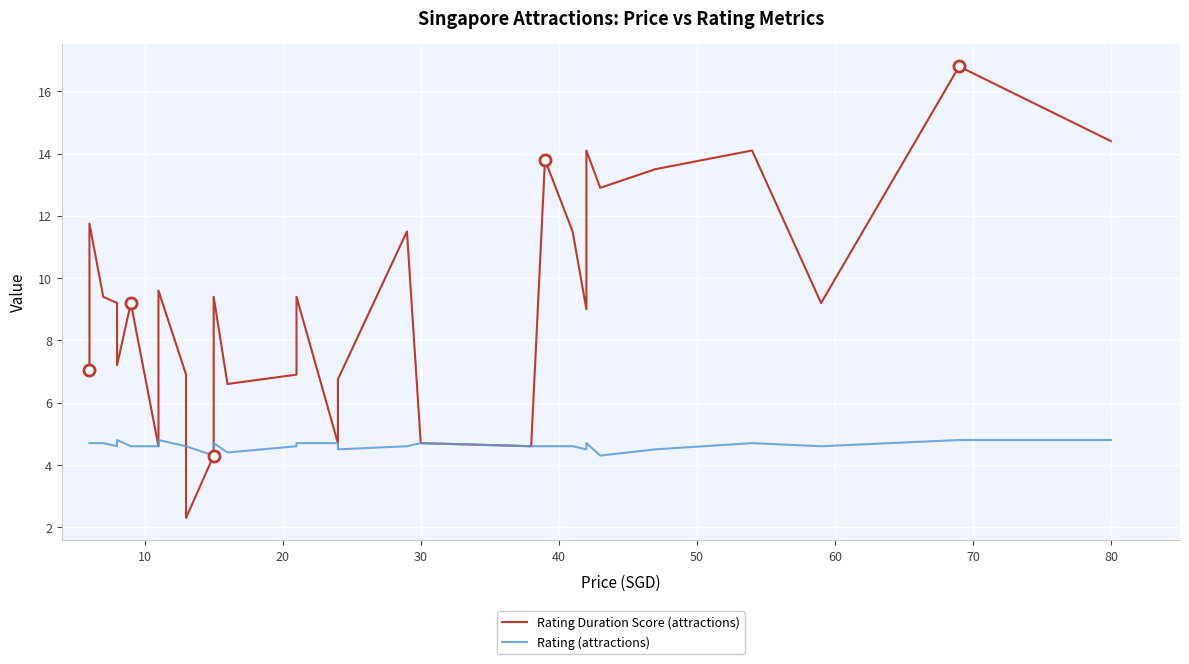

What is the difference between the maximum and minimum values in the Rating Duration Score (attractions) series?

14.5